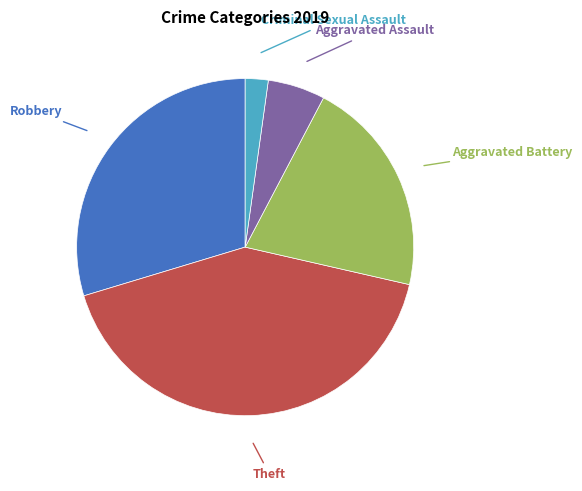

How many slices are in this pie chart?

5